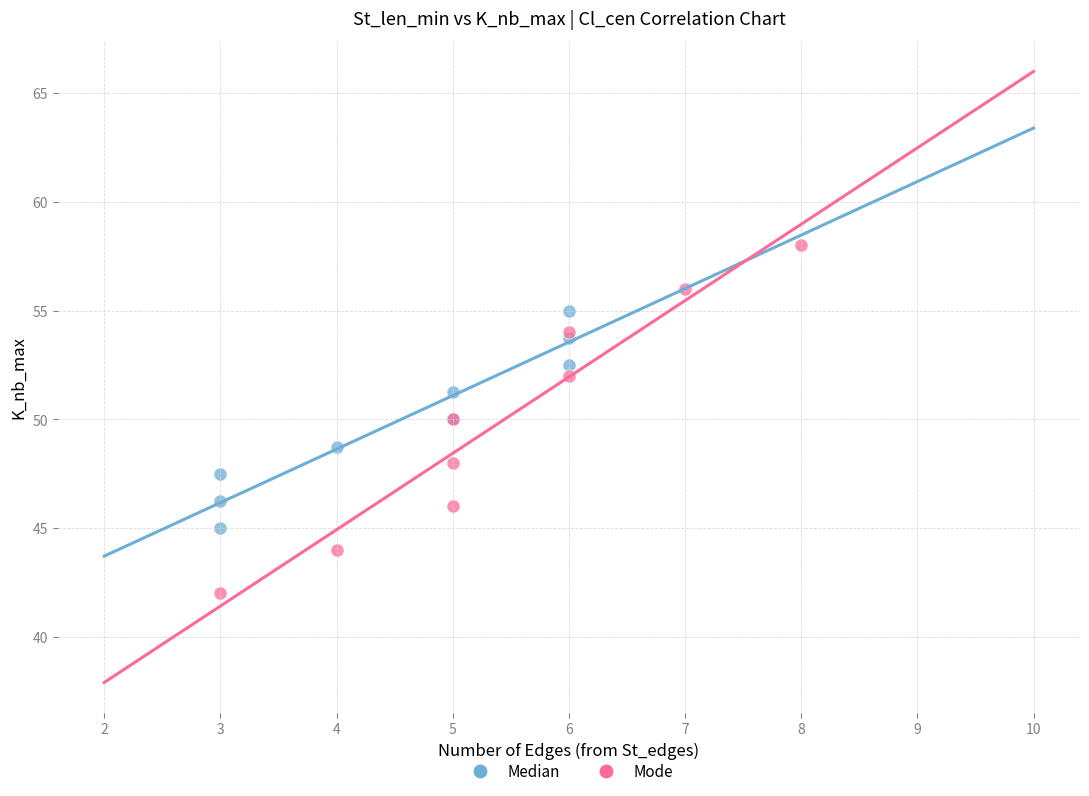

Which series reaches the maximum Y coordinate?

Mode